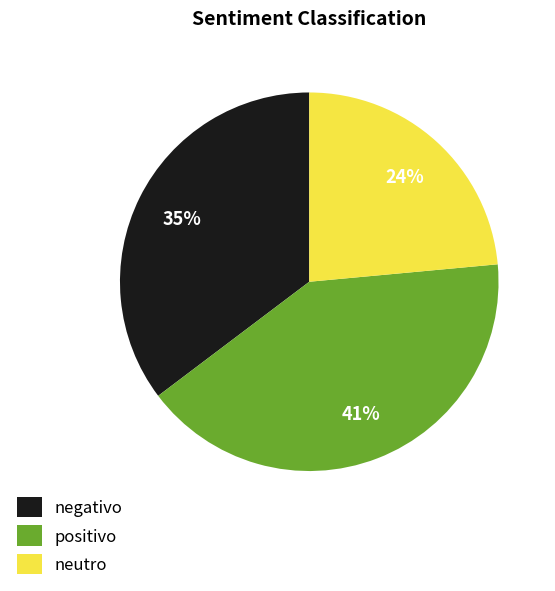

How many segments does this pie chart have?

3